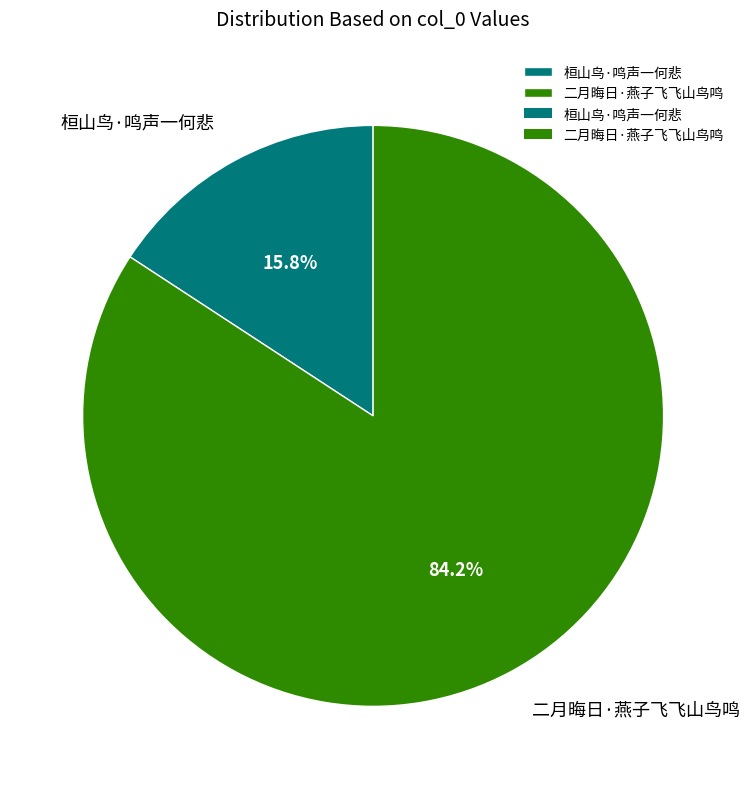

Between 桓山鸟·鸣声一何悲 and 二月晦日·燕子飞飞山鸟鸣, which is larger?

二月晦日·燕子飞飞山鸟鸣